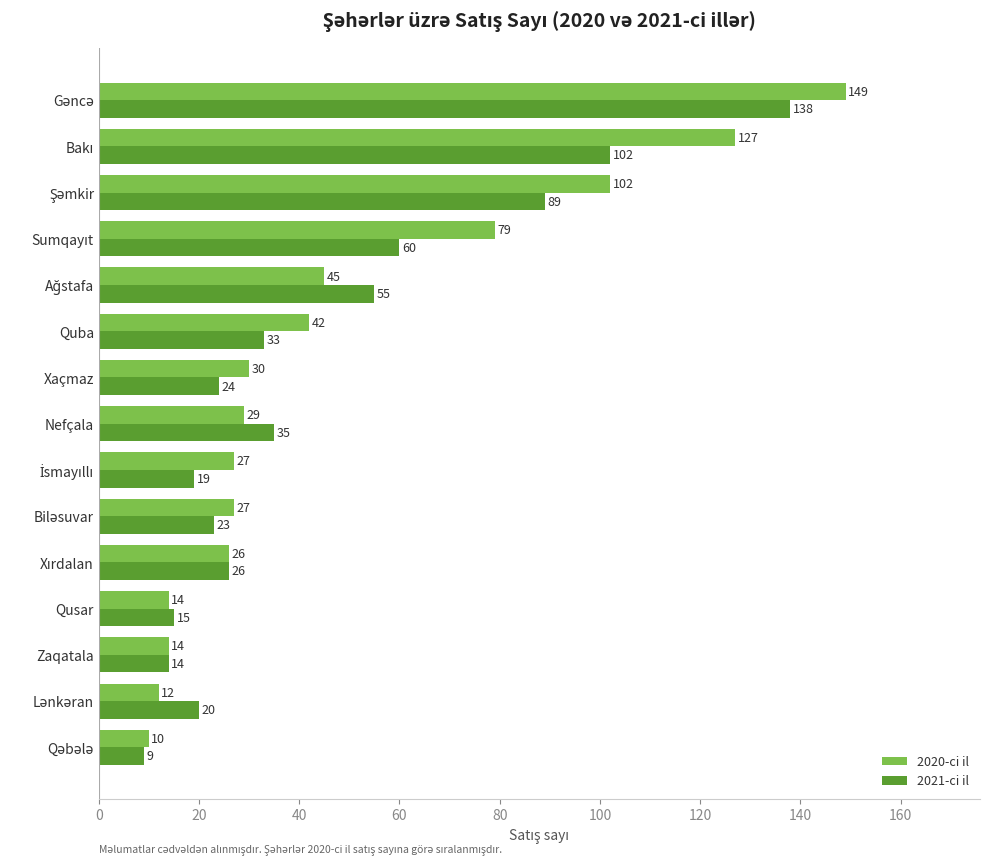

What is the difference between the highest and lowest values at Quba?

9